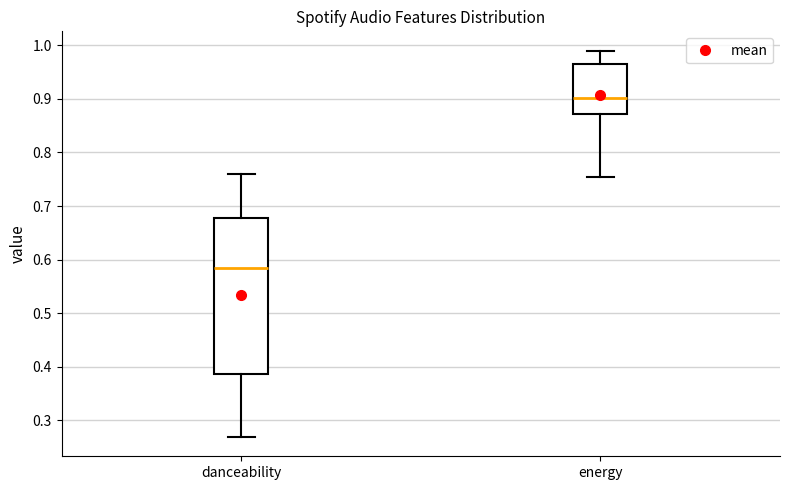

Reading left to right, transcribe this box plot: for each box, give where its median line is, the range the box spans, and where its two whiskers end, as read against the y-axis. The values are not printed on the chart, so give them approximately, as read against the axis.

danceability: median 0.58, box 0.39 to 0.68, whiskers 0.27 to 0.76
energy: median 0.90, box 0.87 to 0.97, whiskers 0.76 to 0.99